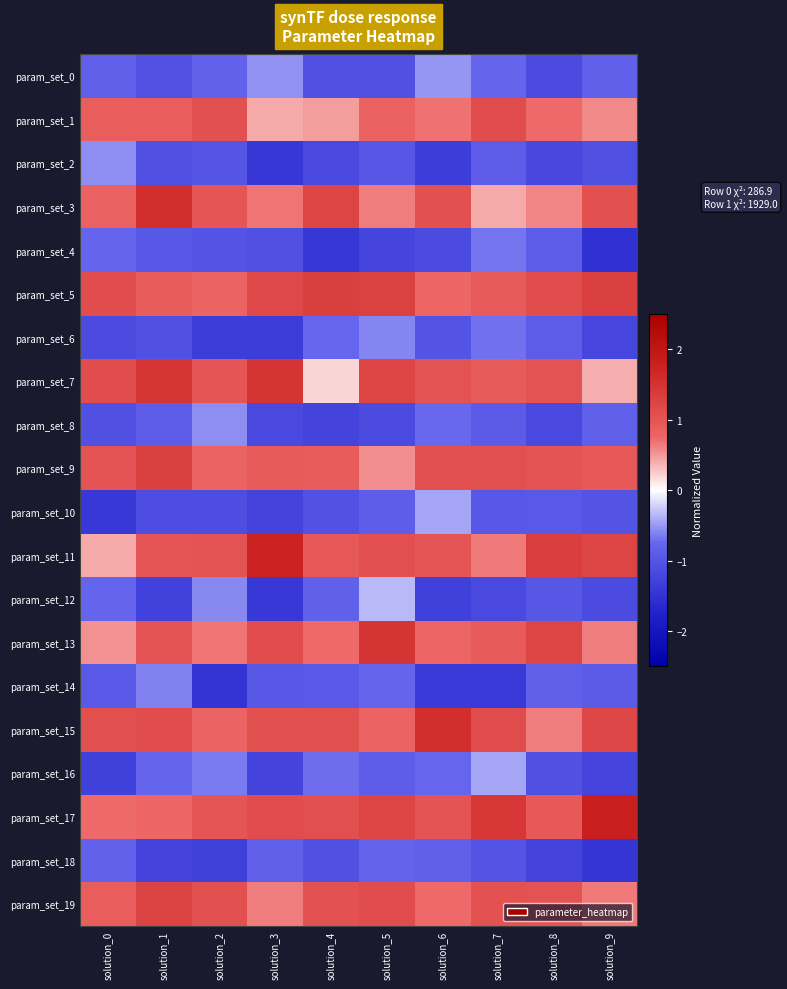

At which category is the sum across all series the highest?

solution_5